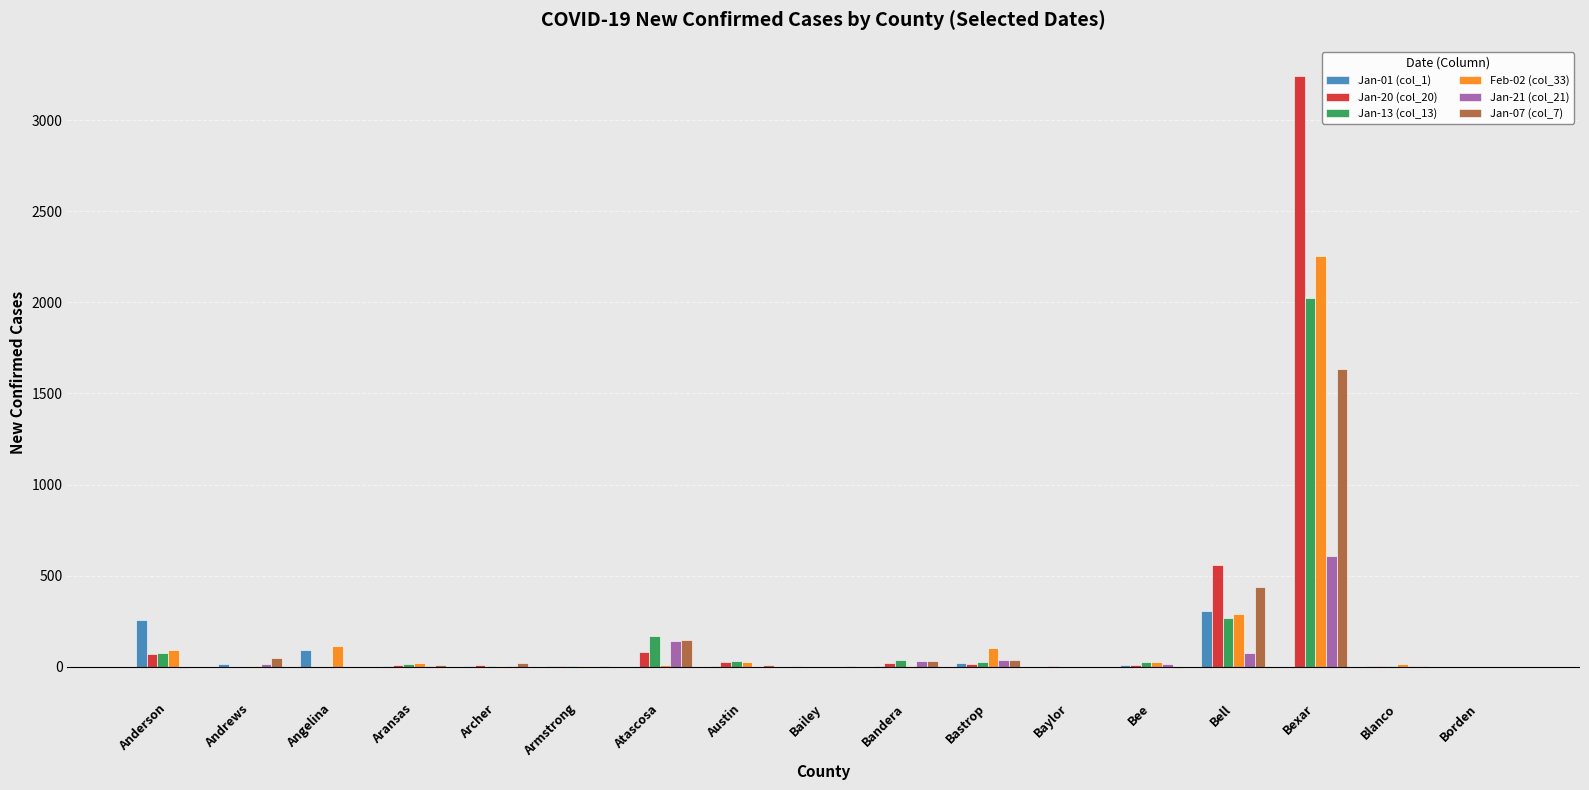

At which category is the sum across all series the highest?

Bexar